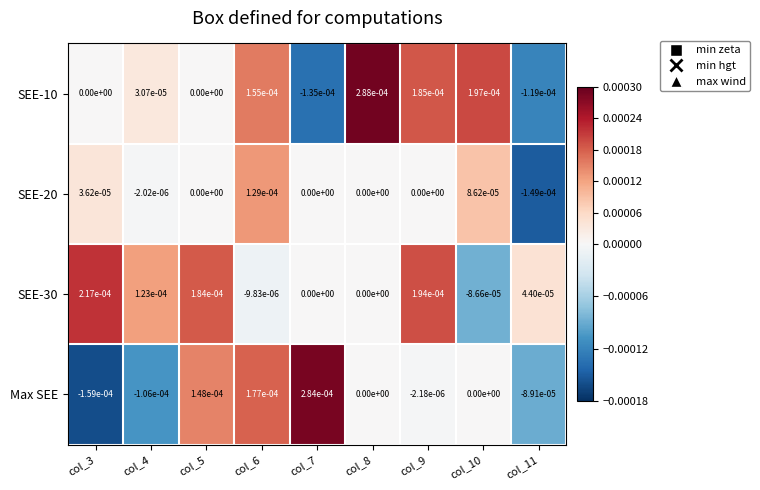

The Max SEE series shows 0.0 at col_10. True or false?

True